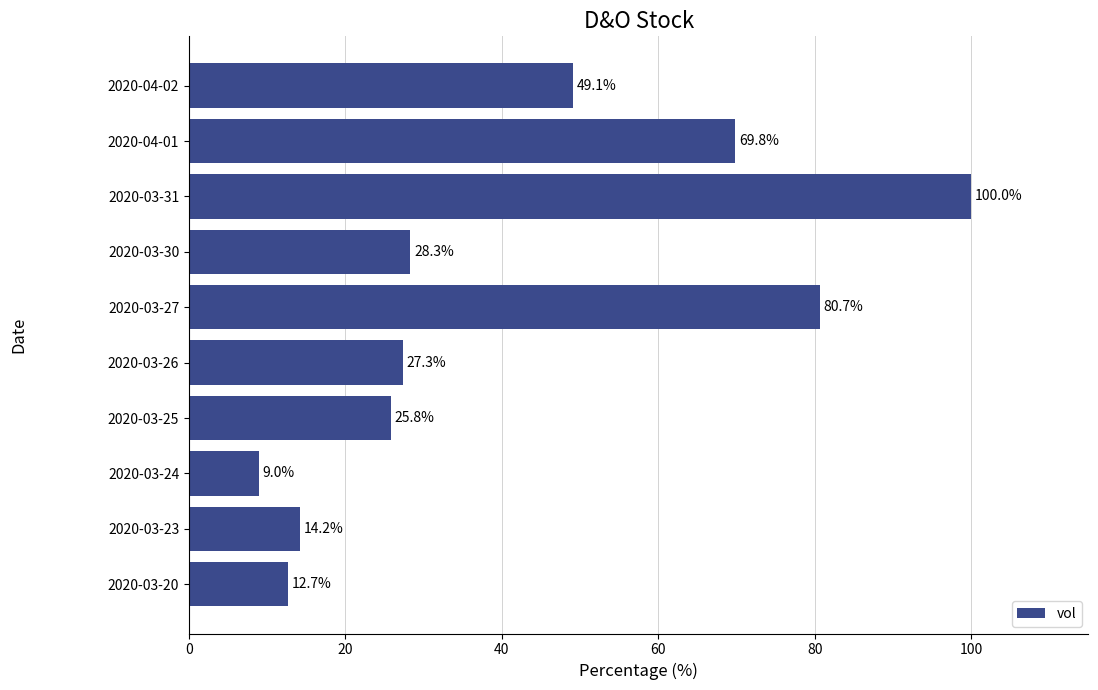

List the labels in order of value, smallest first.

2020-03-24, 2020-03-20, 2020-03-23, 2020-03-25, 2020-03-26, 2020-03-30, 2020-04-02, 2020-04-01, 2020-03-27, 2020-03-31